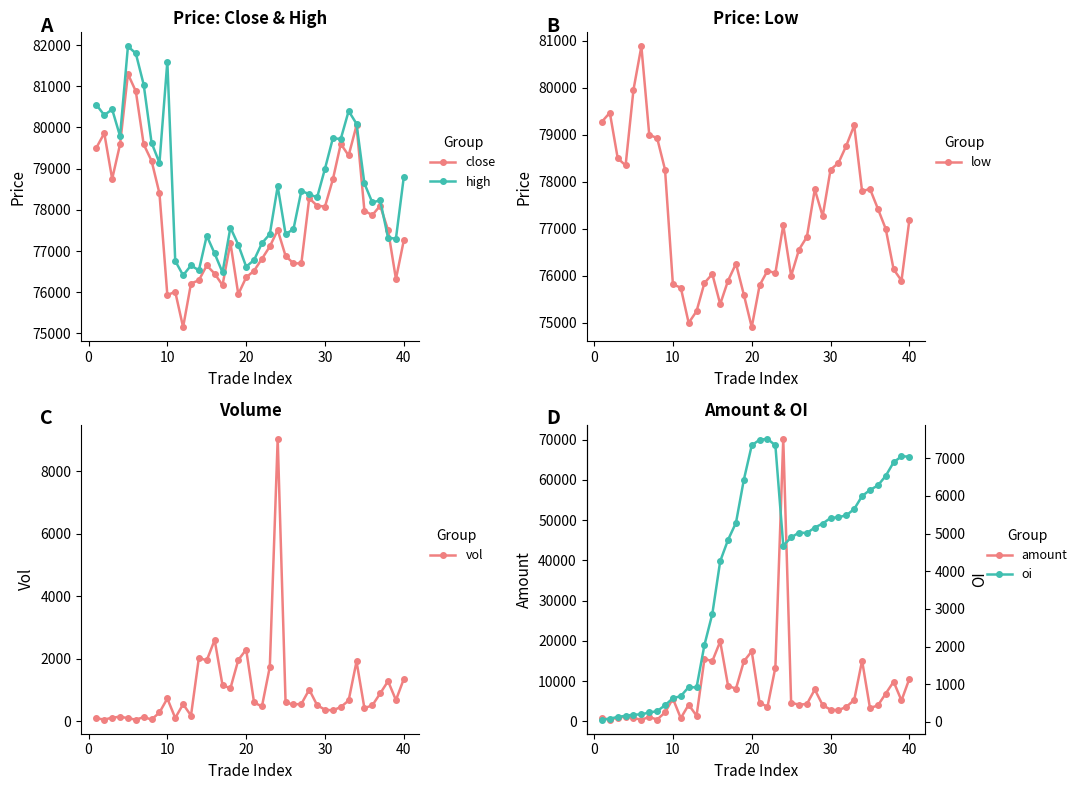

True or false: oi and low cross at least once.

False